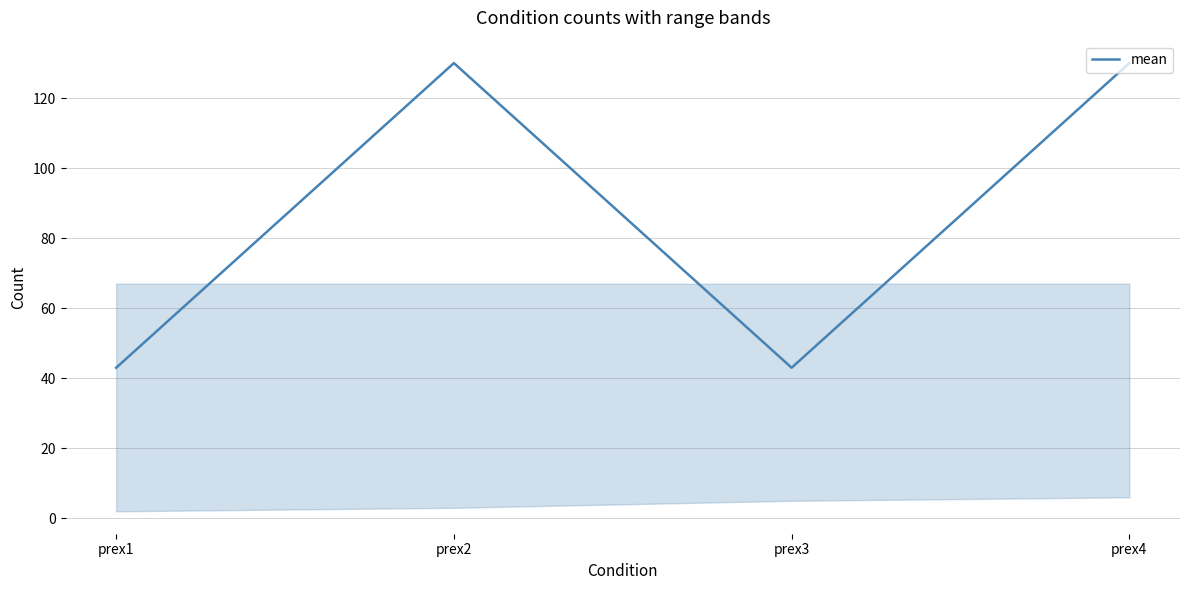

The chart shows a value of 130 at prex4. True or false?

True